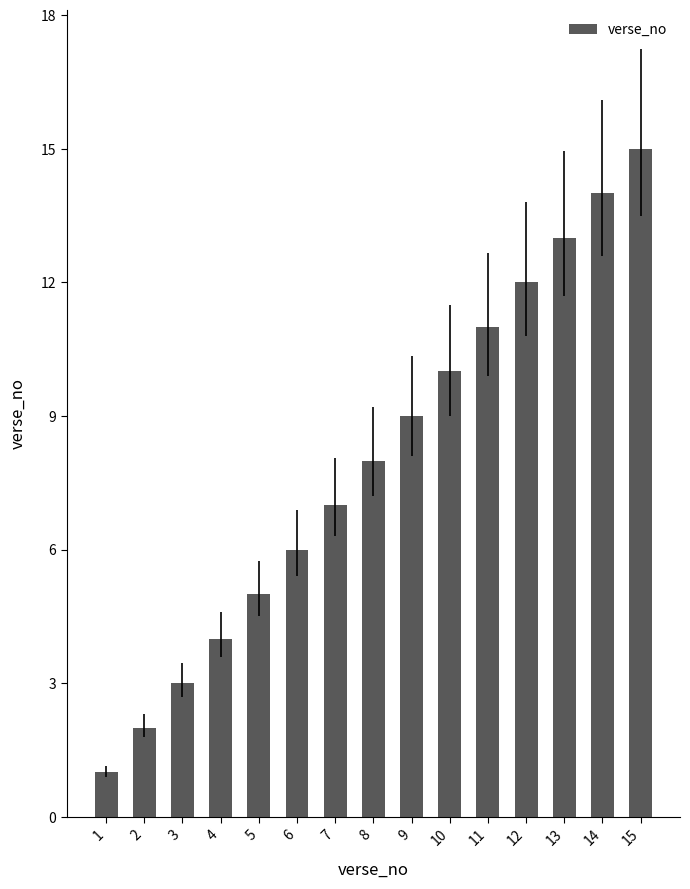

At which label is the value closest to 8?

8